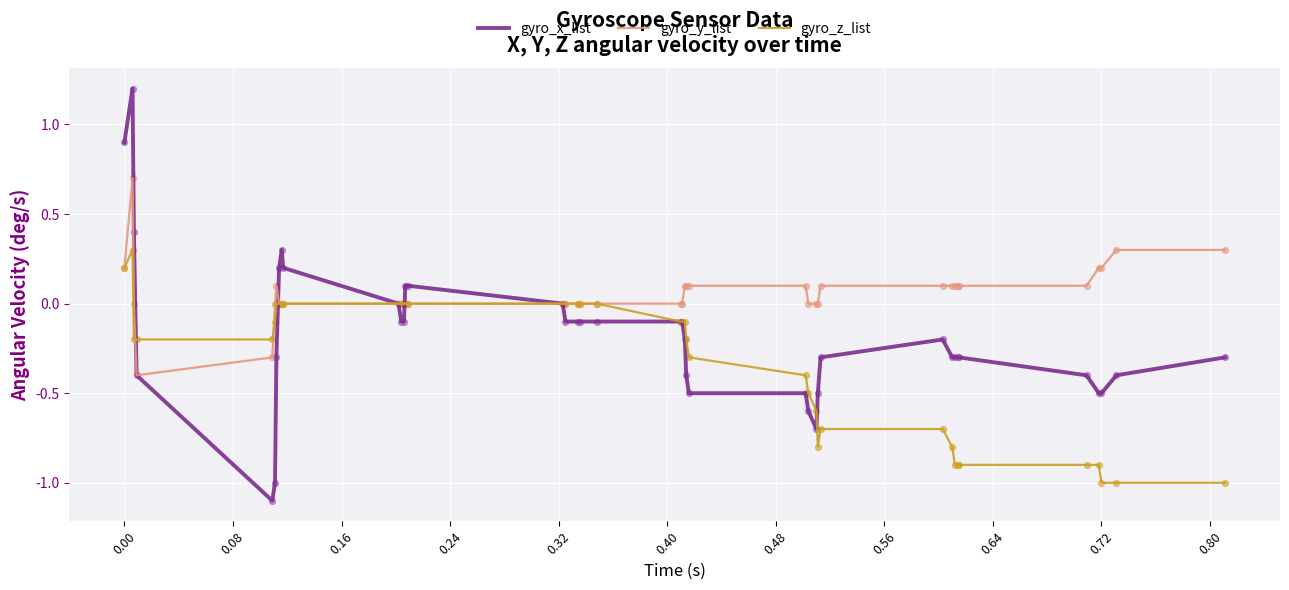

Which series has the largest range (max minus min)?

gyro_x_list